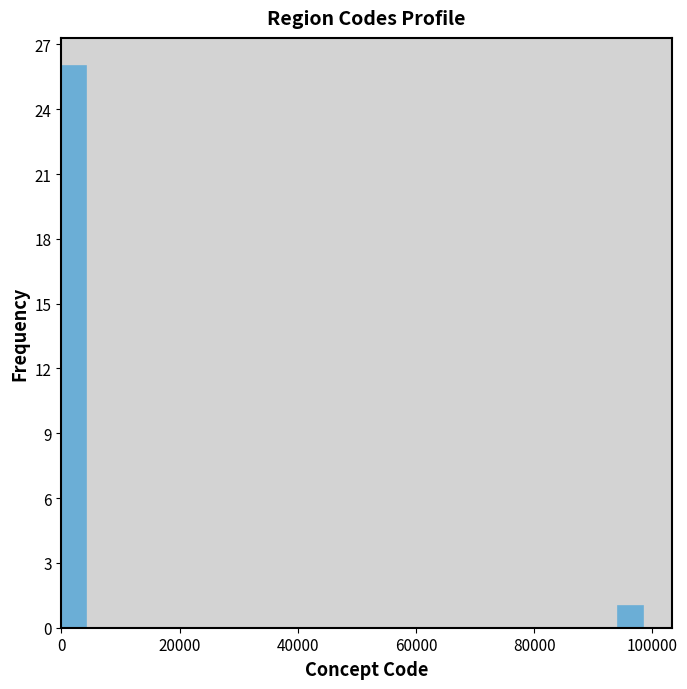

Read against the x-axis, roughly where is the centre of the tallest bar?

2000